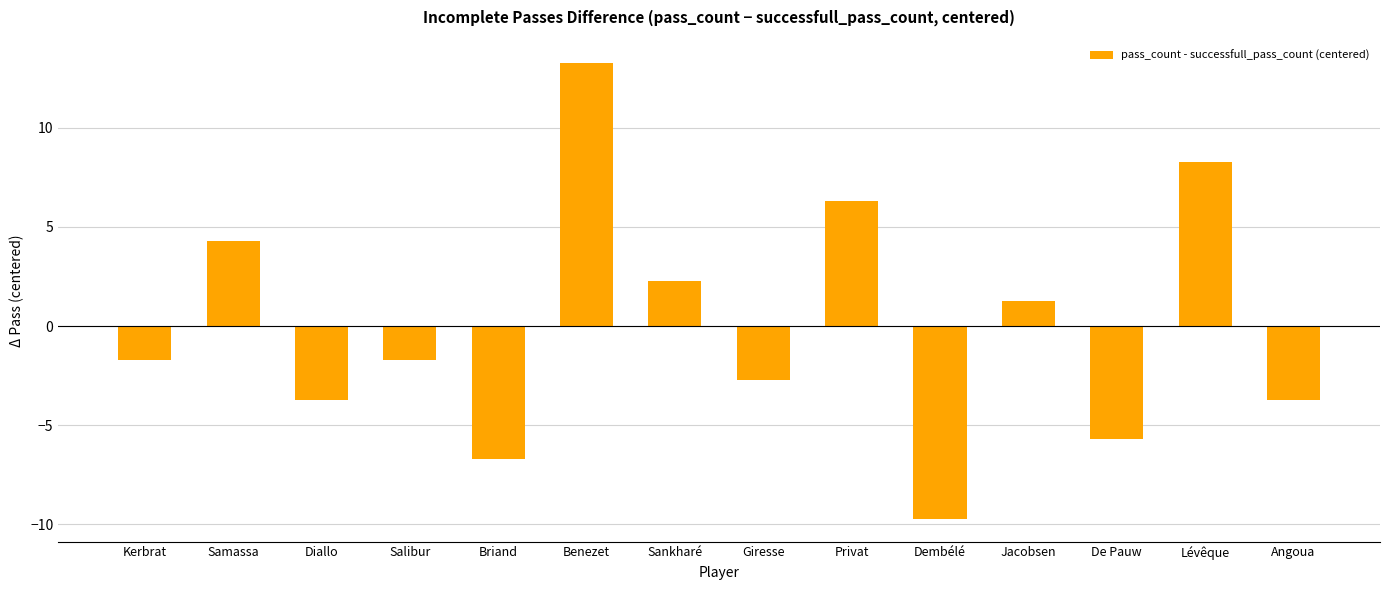

True or false: the data shows -1.7 at Kerbrat.

True